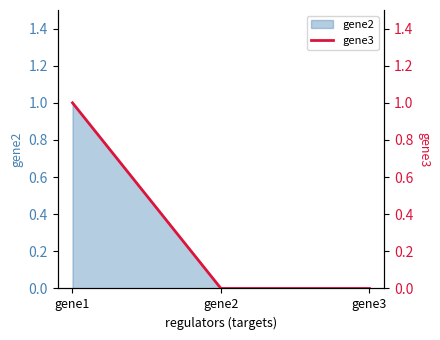

How many values are between 0 and 1?

3